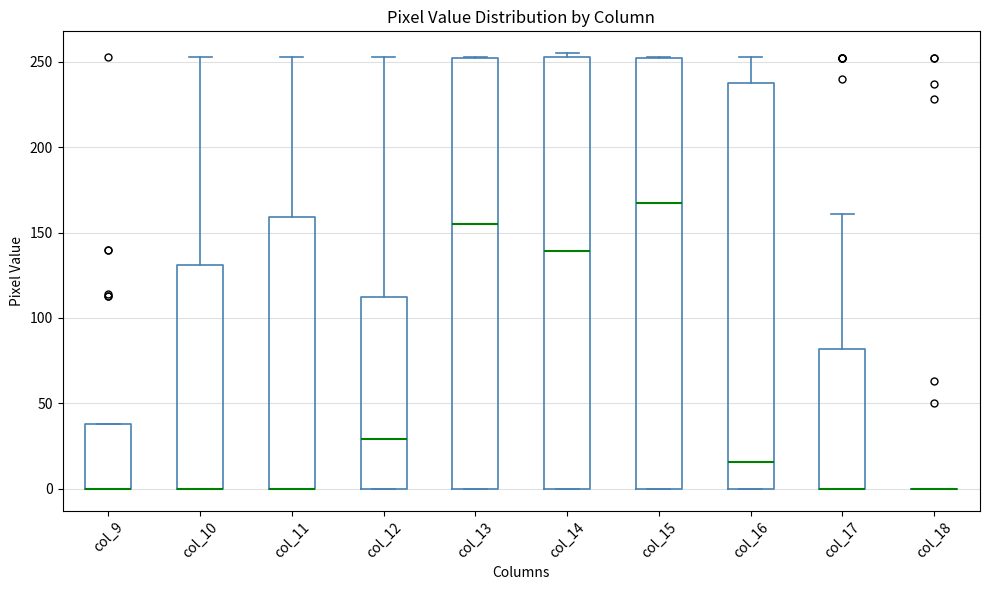

Where is the upper edge of the box for col_17 on the y-axis? The values are not printed on the chart, so give them approximately, as read against the axis.

80